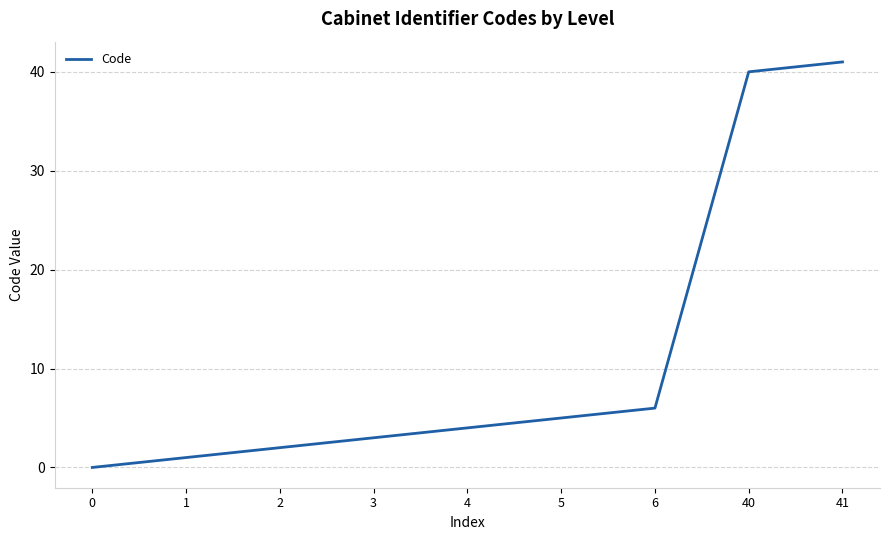

Reading left to right, list all the values displayed in this chart.

0	1	2	3	4	5	6	40	41